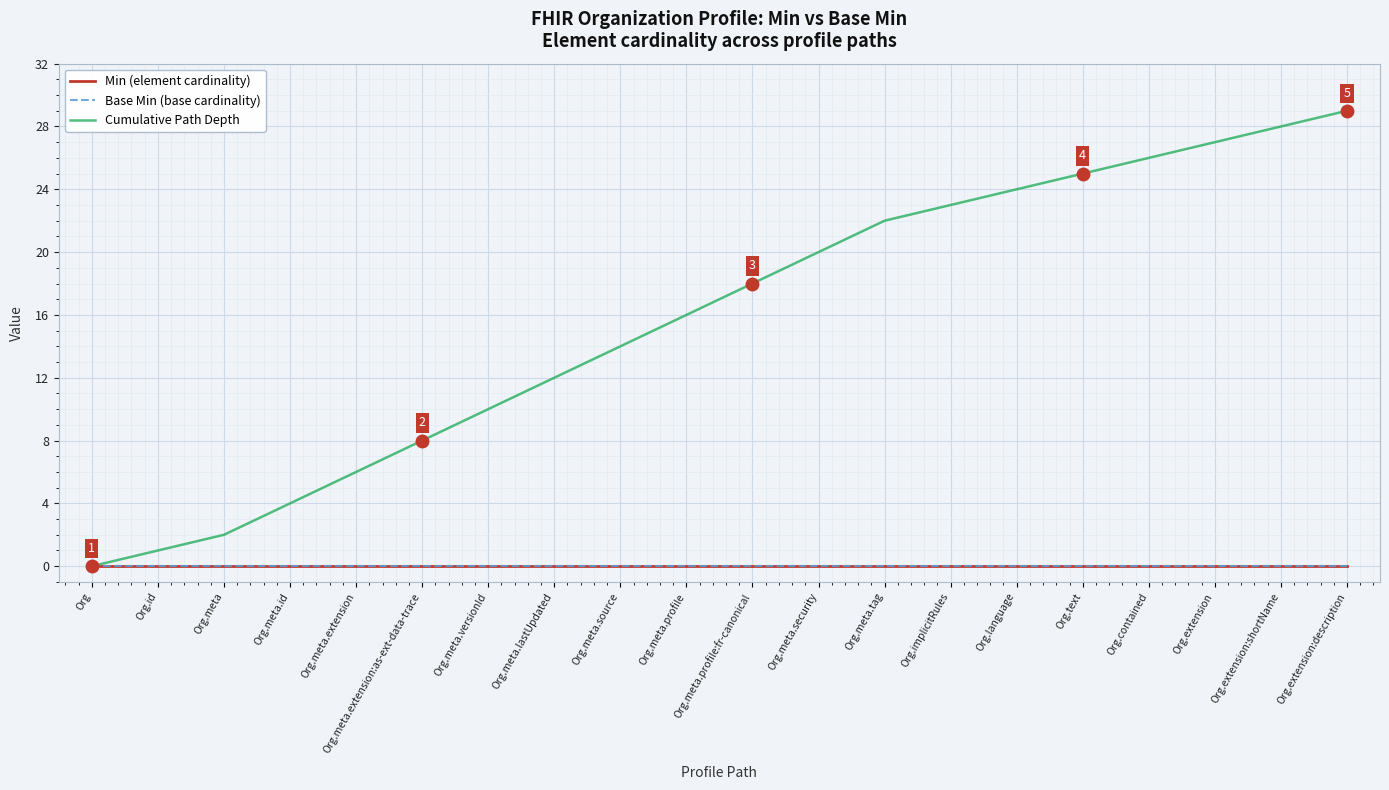

What is the difference between the highest and lowest values at Org.meta.lastUpdated?

12